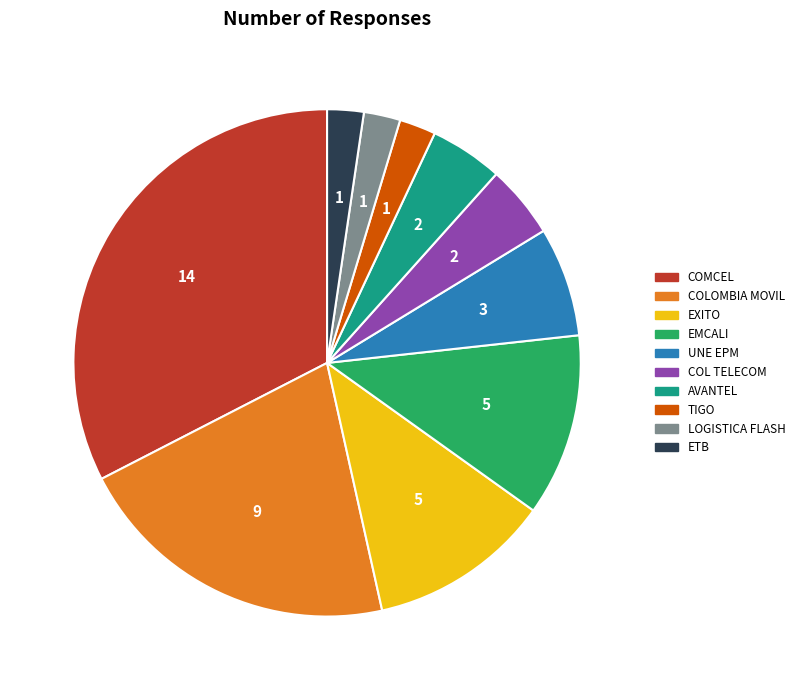

Is there a majority slice in this chart?

No